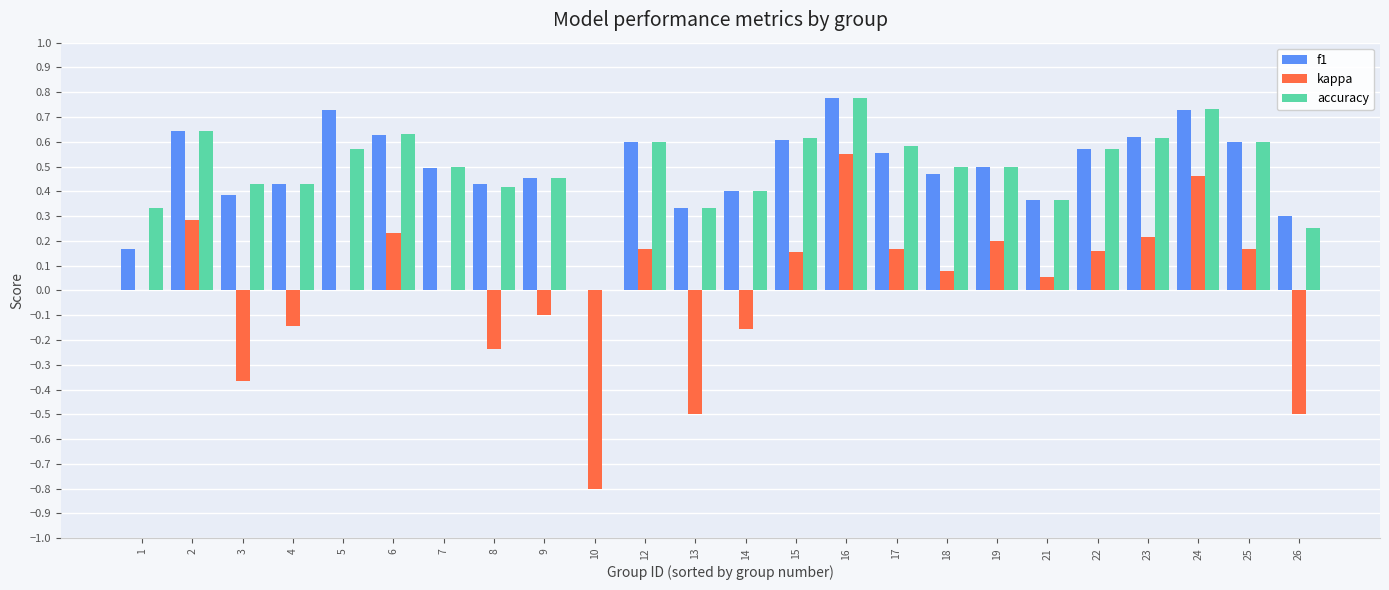

Is it true that f1 equals 0.6 at 12?

True